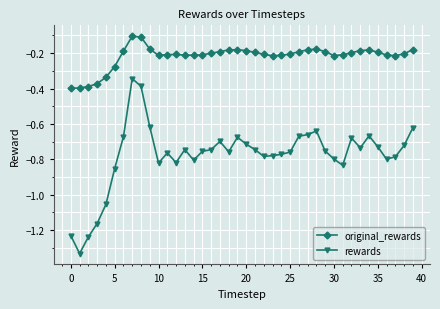

True or false: original_rewards and rewards cross at least once.

False